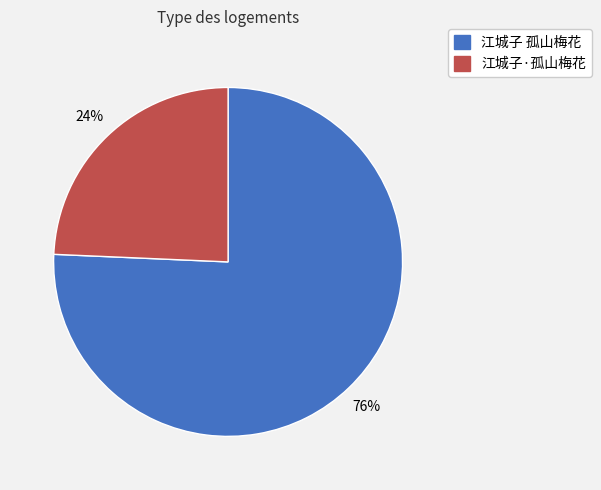

What percentage is the 江城子·孤山梅花 slice, to the nearest percent?

24%